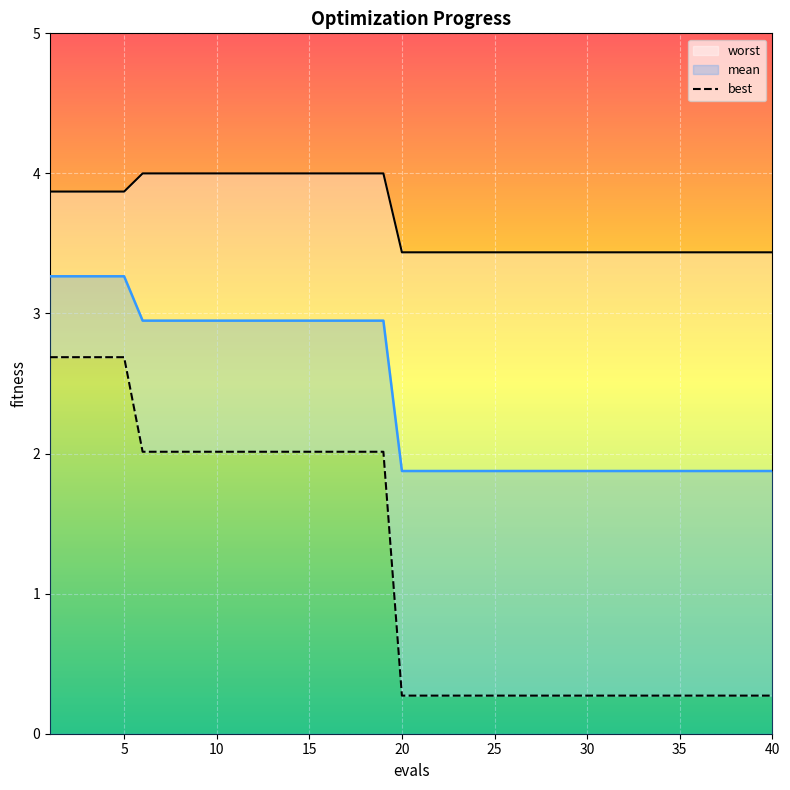

True or false: mean and best intersect in this chart.

False